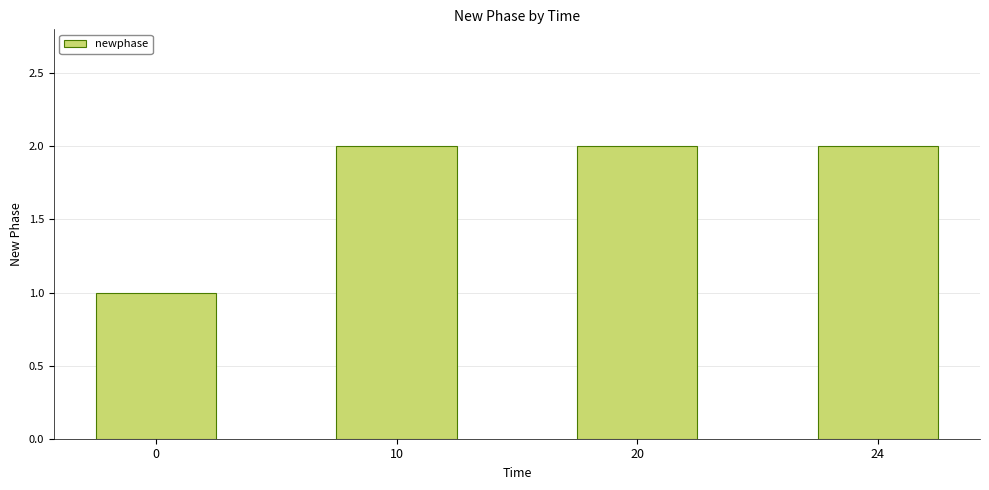

Reading left to right, transcribe all the data shown in this chart.

0=1	10=2	20=2	24=2